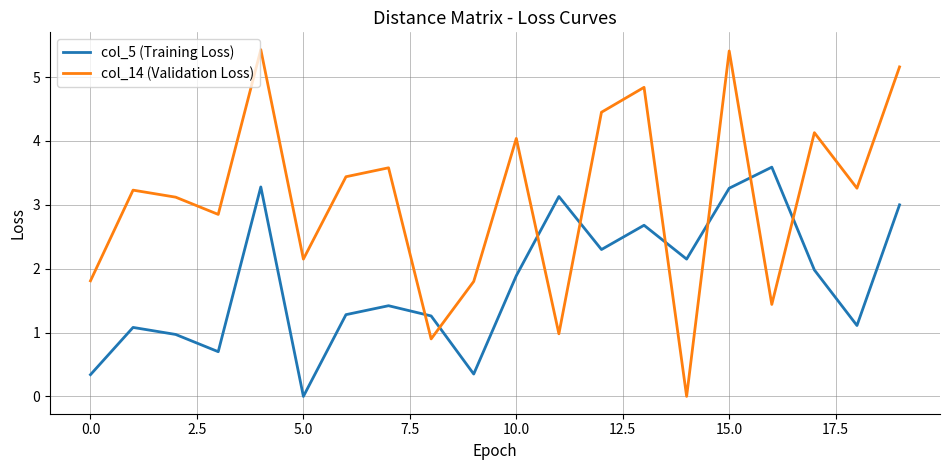

After their last crossing, which series has the higher values: col_5 (Training Loss) or col_14 (Validation Loss)?

col_14 (Validation Loss)